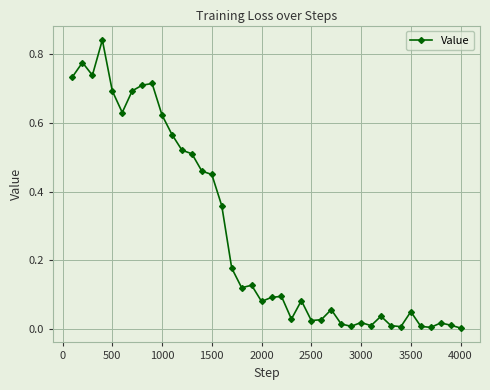

True or false: there are more than 1 points higher than both neighbors.

True